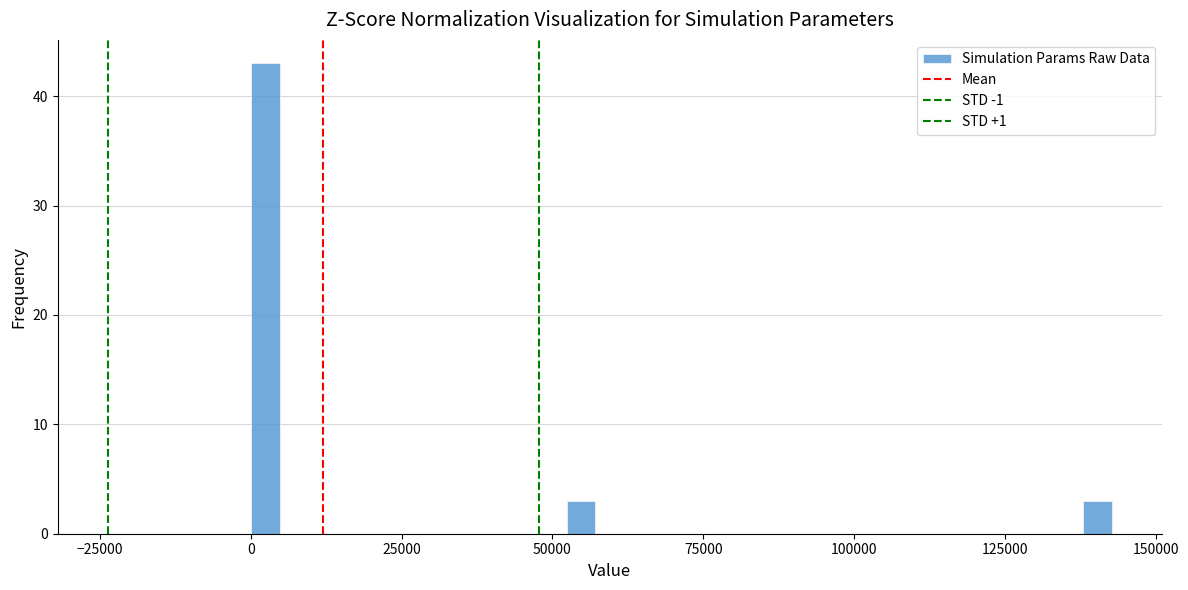

Read against the x-axis, roughly where is the centre of the tallest bar?

0